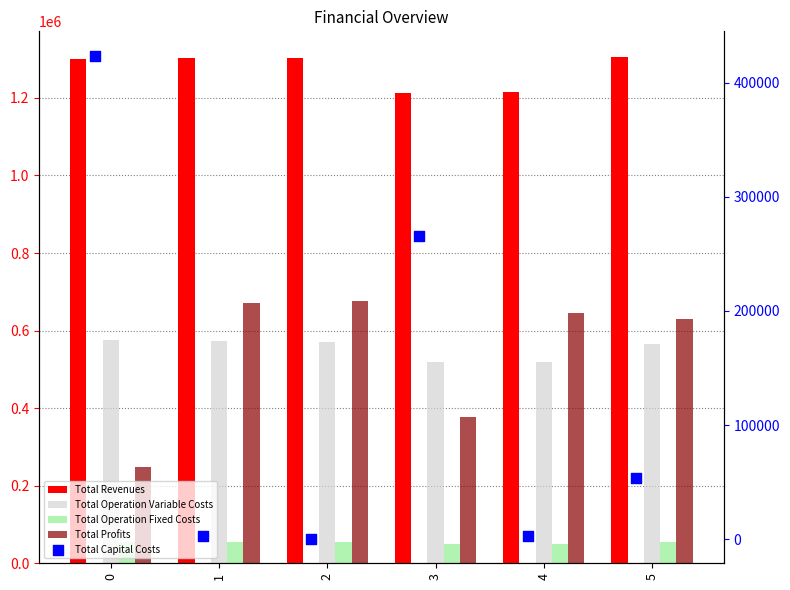

Which series reaches the minimum Y coordinate?

Total Capital Costs